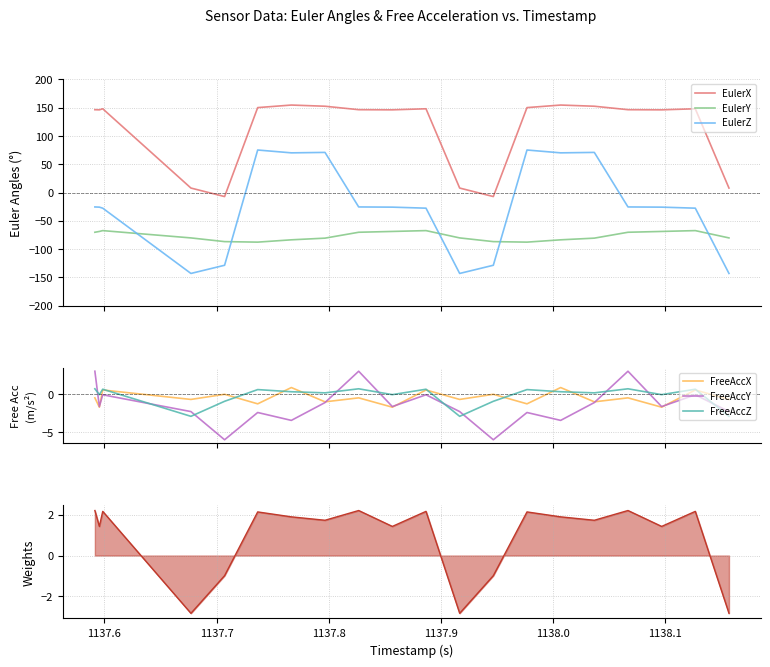

What is the difference between the maximum and second lowest values in the EulerX series?

161.8